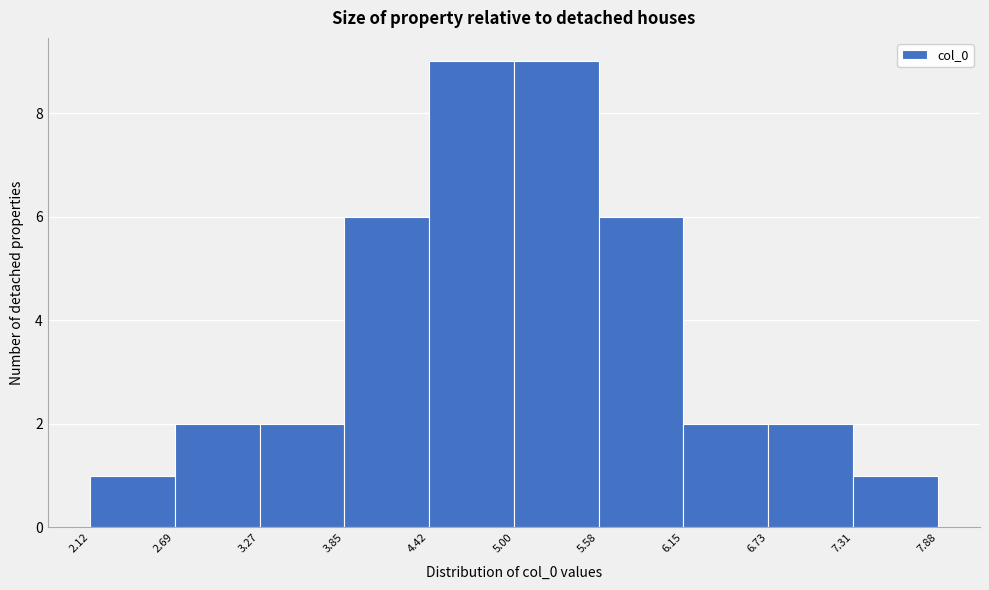

Reading left to right, transcribe this chart: for each bar, give the range it covers on the x-axis and its height. The values are not printed on the chart, so give them approximately, as read against the axis.

2.12 to 2.69: 1
2.69 to 3.27: 2
3.27 to 3.85: 2
3.85 to 4.42: 6
4.42 to 5.00: 9
5.00 to 5.58: 9
5.58 to 6.15: 6
6.15 to 6.73: 2
6.73 to 7.31: 2
7.31 to 7.88: 1